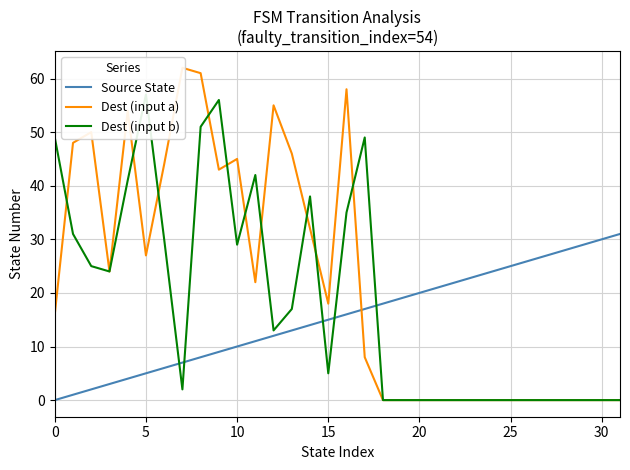

The value of Source State at 30 is 30. True or false?

True